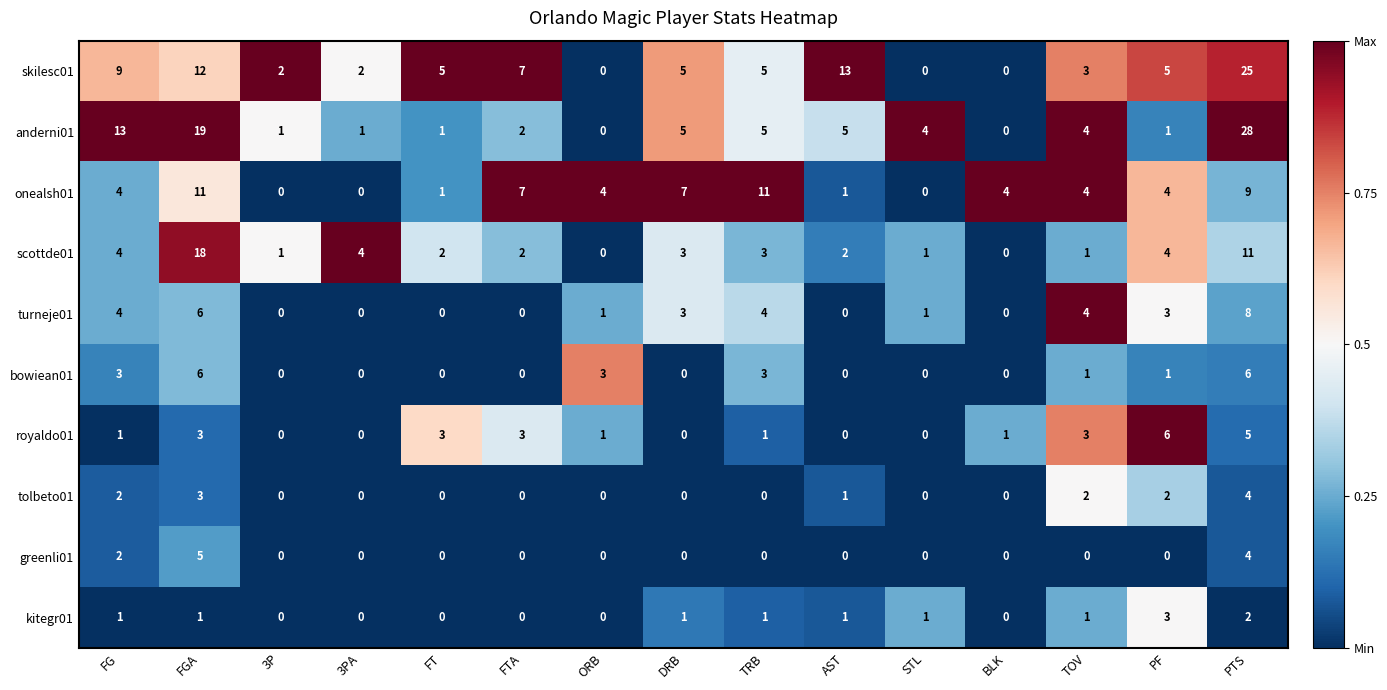

At how many categories does at least one series exceed 0?

15